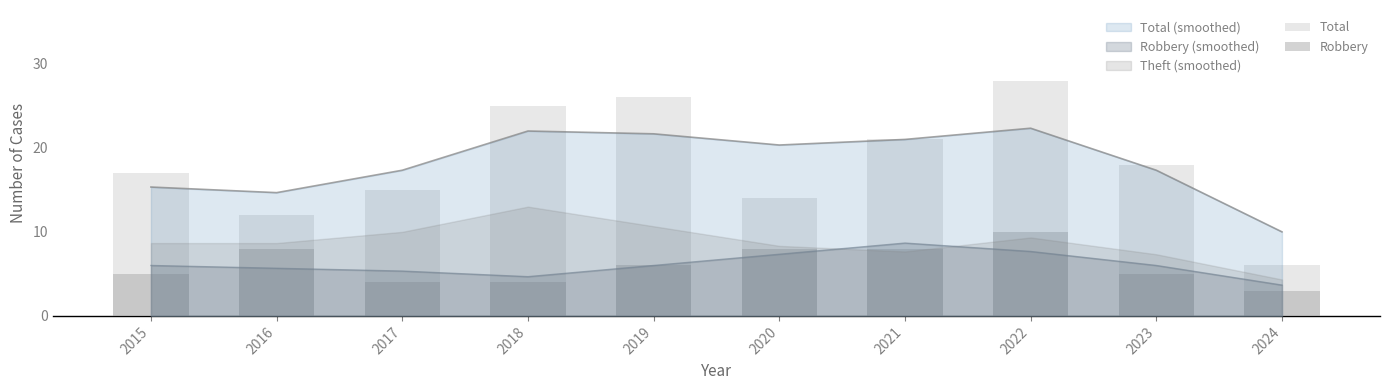

What is the difference between the Robbery values at 2019 and 2022?

4